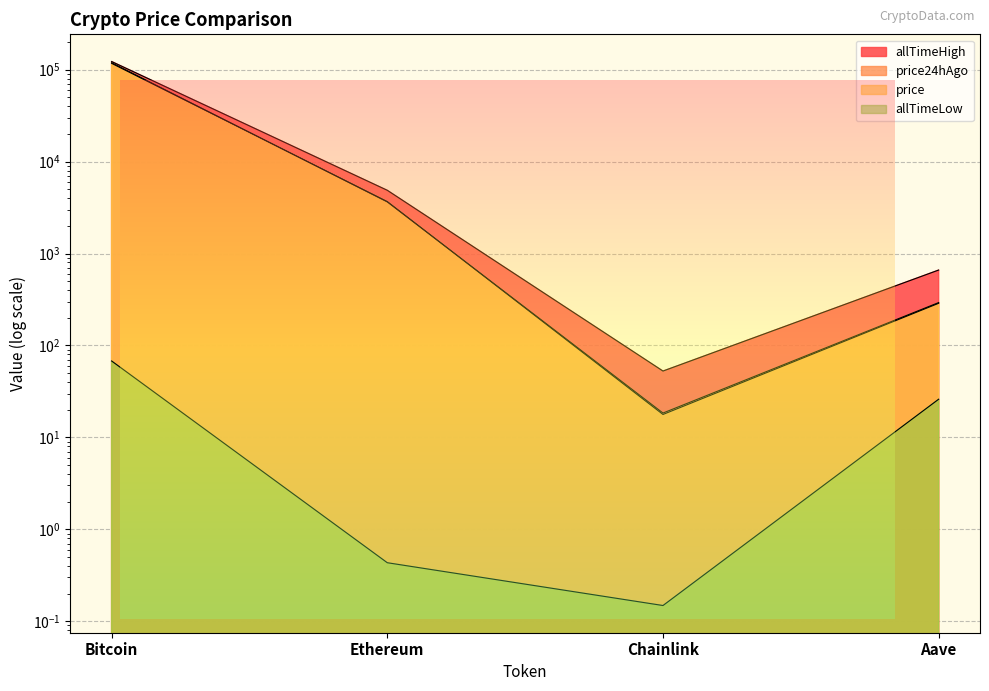

True or false: price24hAgo has a value of 119128.0 at Bitcoin.

True